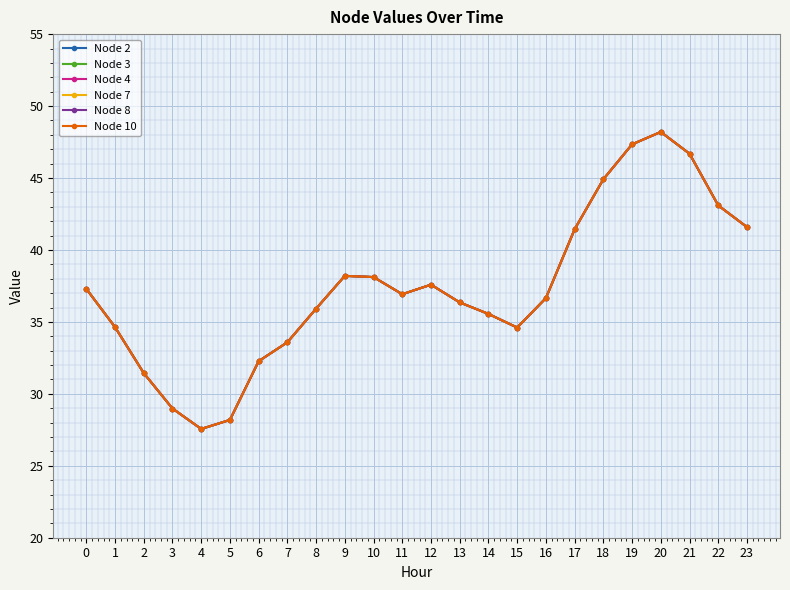

Does the chart display data point markers on the line(s)?

Yes